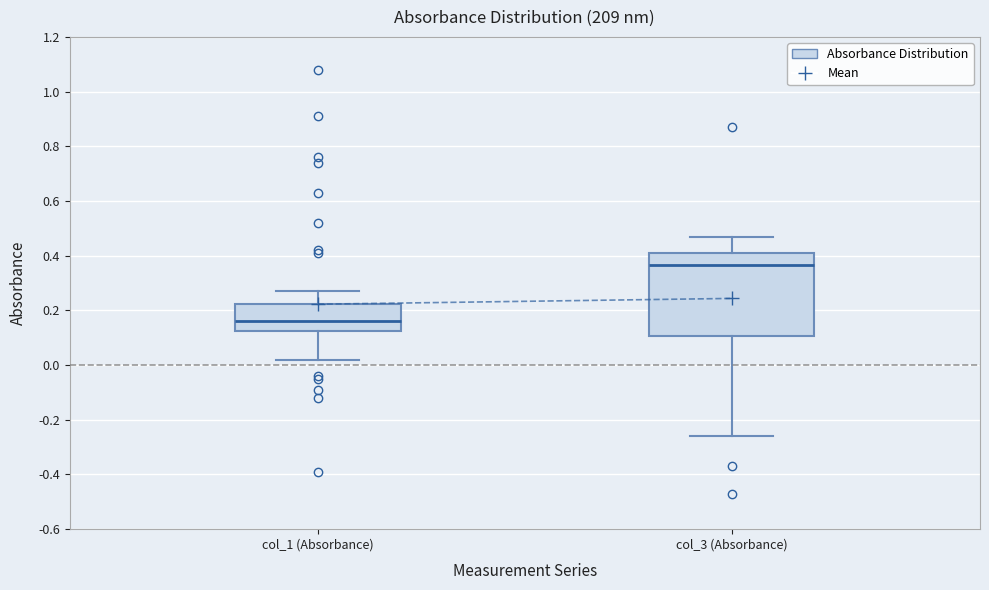

Reading left to right, read every box against the y-axis: the position of its median line, the range the box covers, and the ends of its whiskers. The values are not printed on the chart, so give them approximately, as read against the axis.

col_1 (Absorbance): median 0.16, box 0.12 to 0.22, whiskers 0.02 to 0.28
col_3 (Absorbance): median 0.36, box 0.10 to 0.42, whiskers -0.26 to 0.48